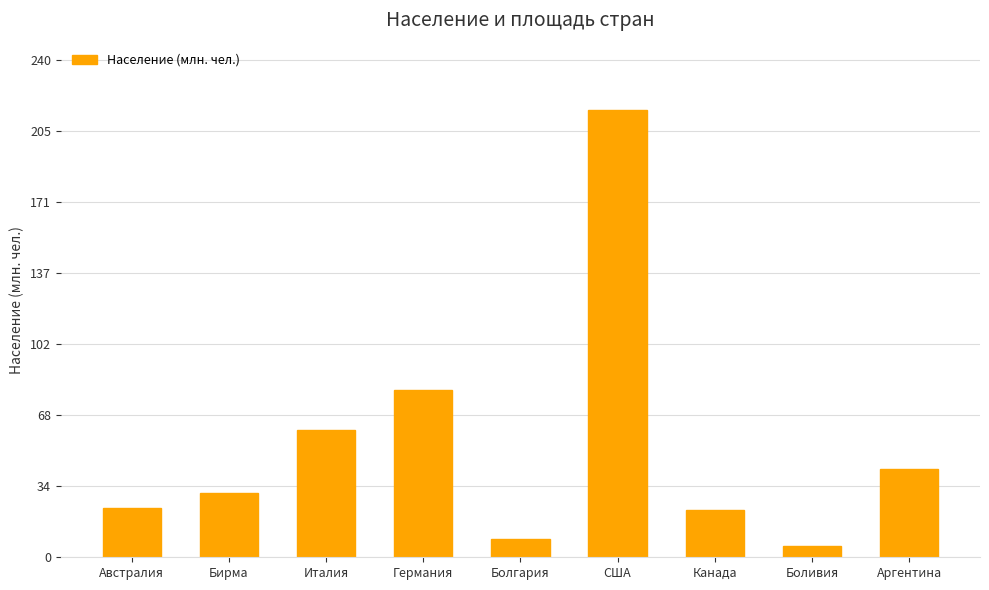

What is the smallest value displayed?

5.6